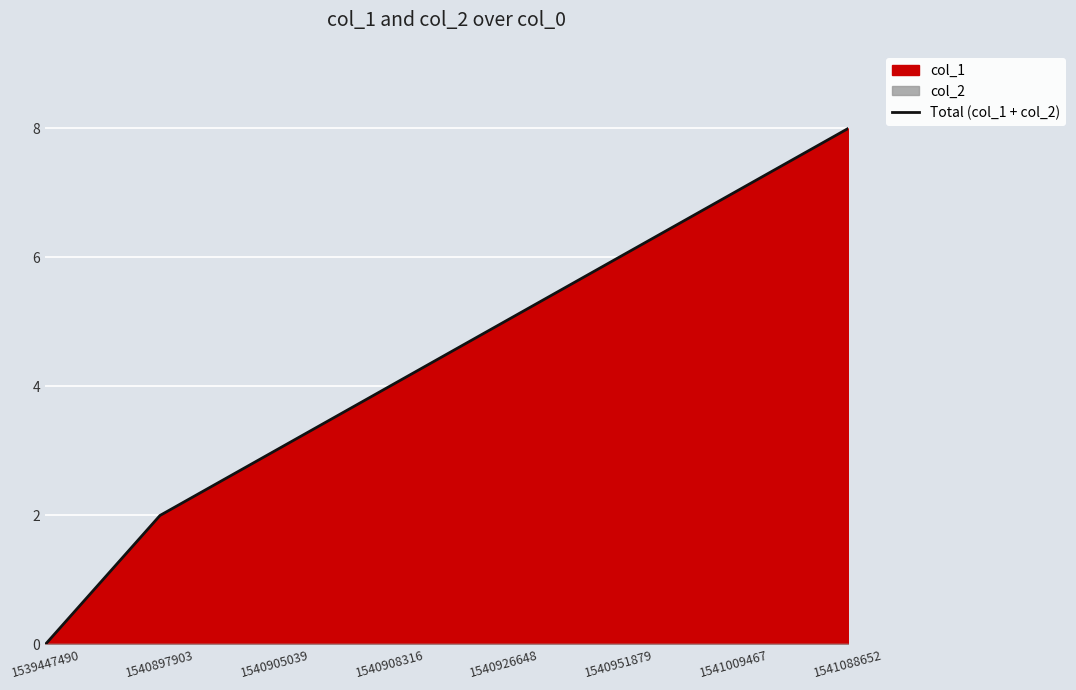

Reading right to left, transcribe all the data shown in this chart.

8	7	6	5	4	3	2	0